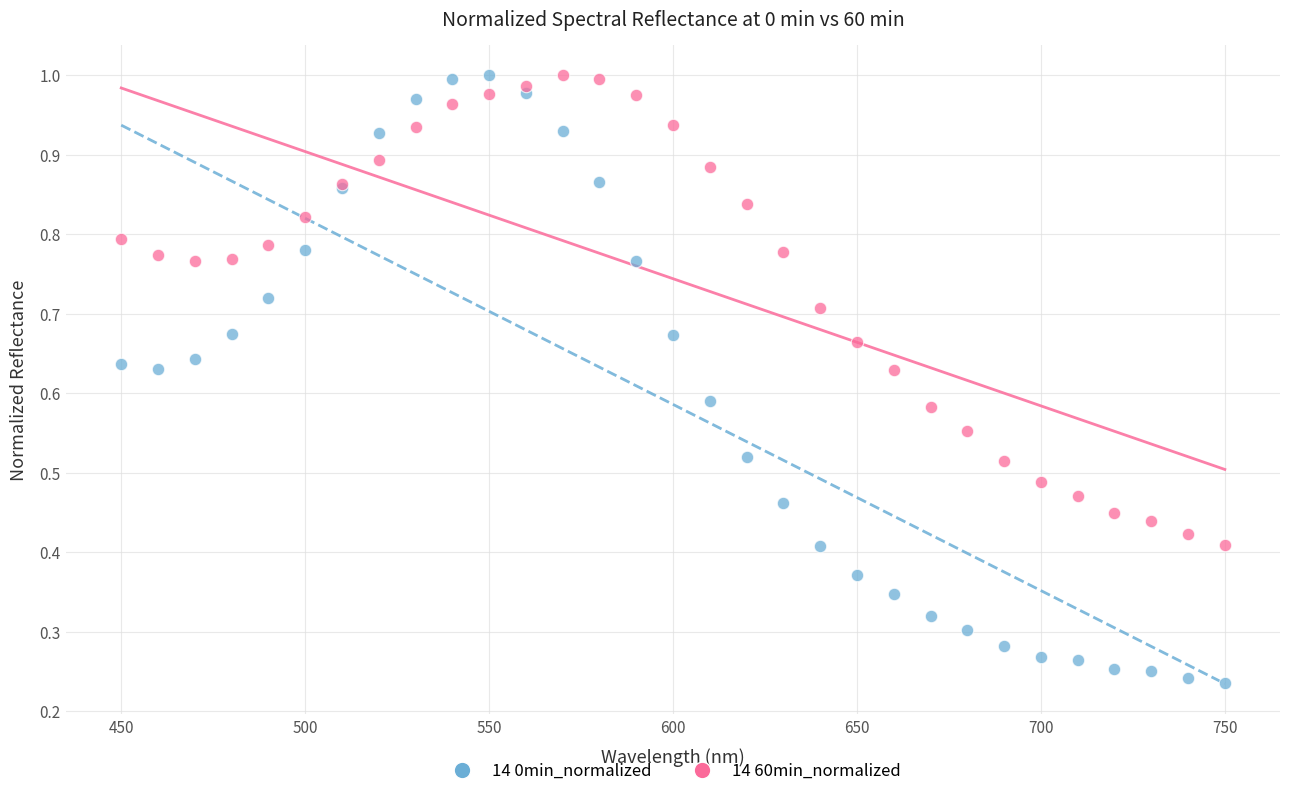

What is the X range (max minus min) for the scatter plot?

300.0